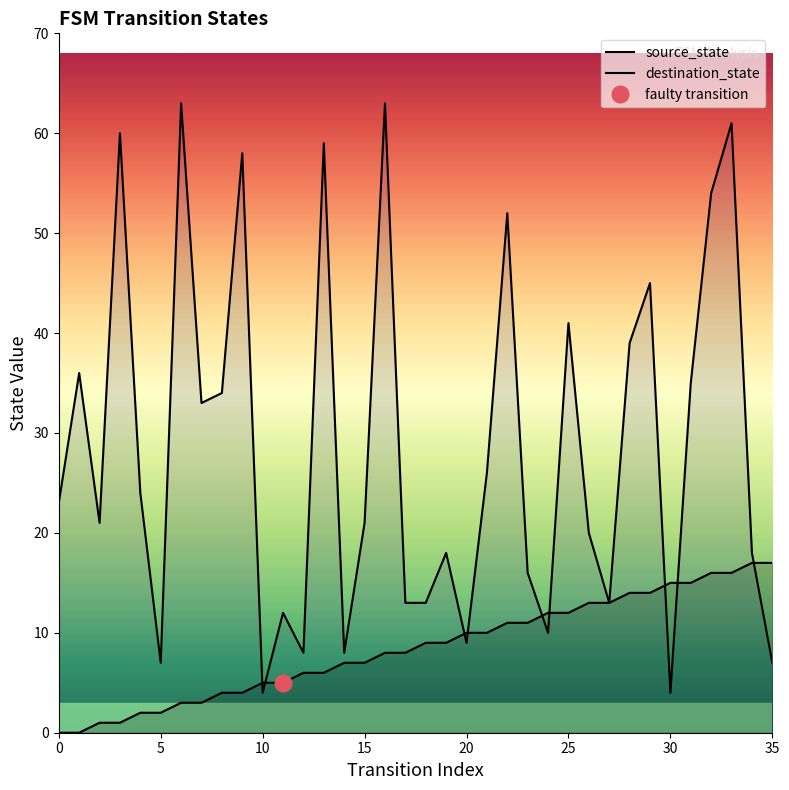

What is the difference between the source_state values at 0 and 34?

17